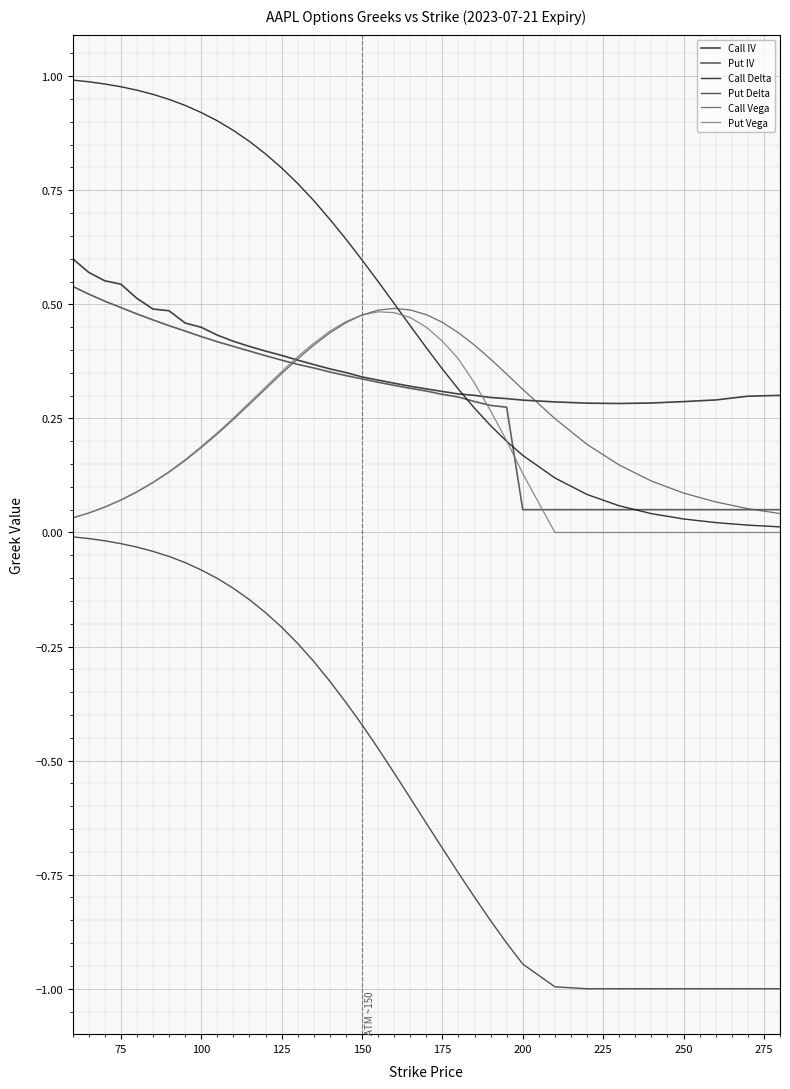

What is the average value of the Call IV series?

0.4